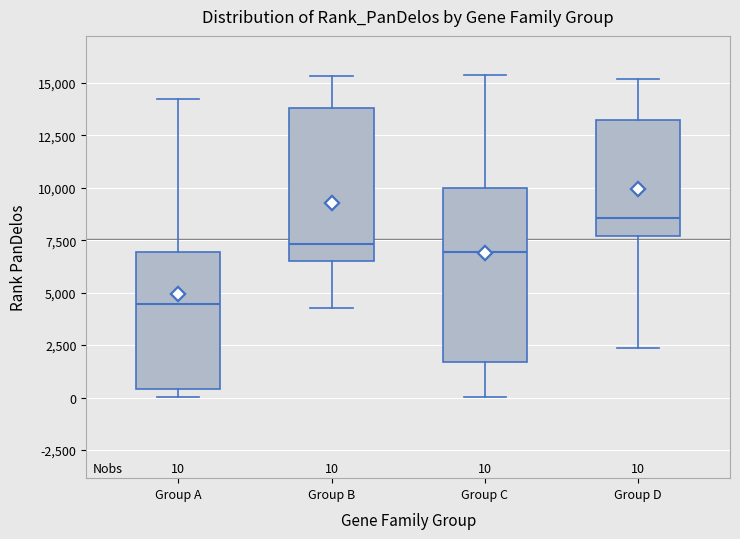

Which box has the lowest median line?

Group A